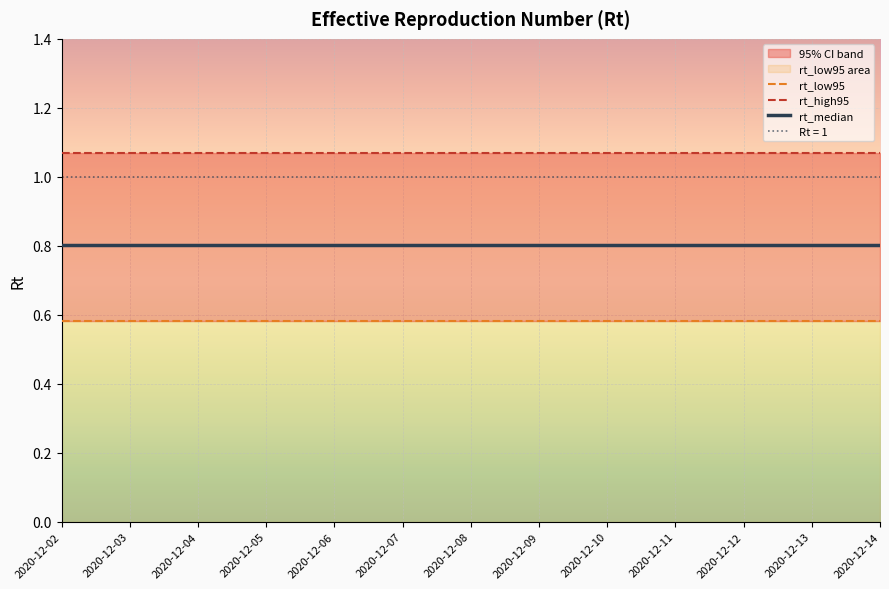

At 2020-12-13, list the series in order from smallest to largest.

rt_low95, rt_median, rt_high95